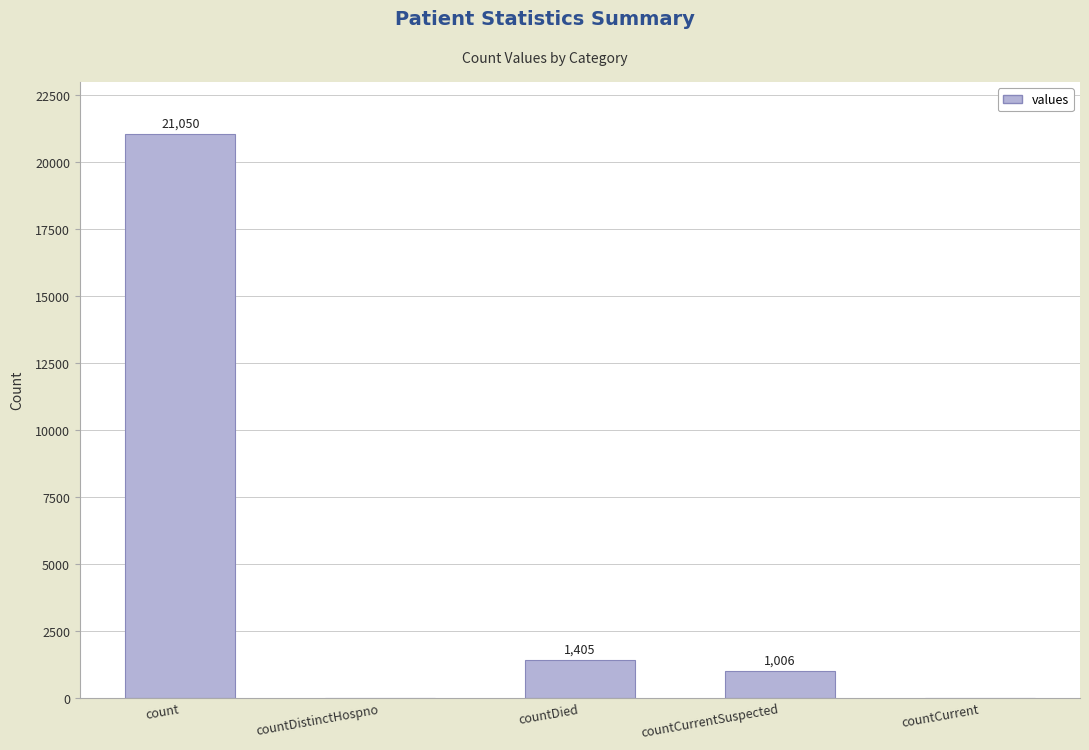

Which category has the highest value across all series?

count